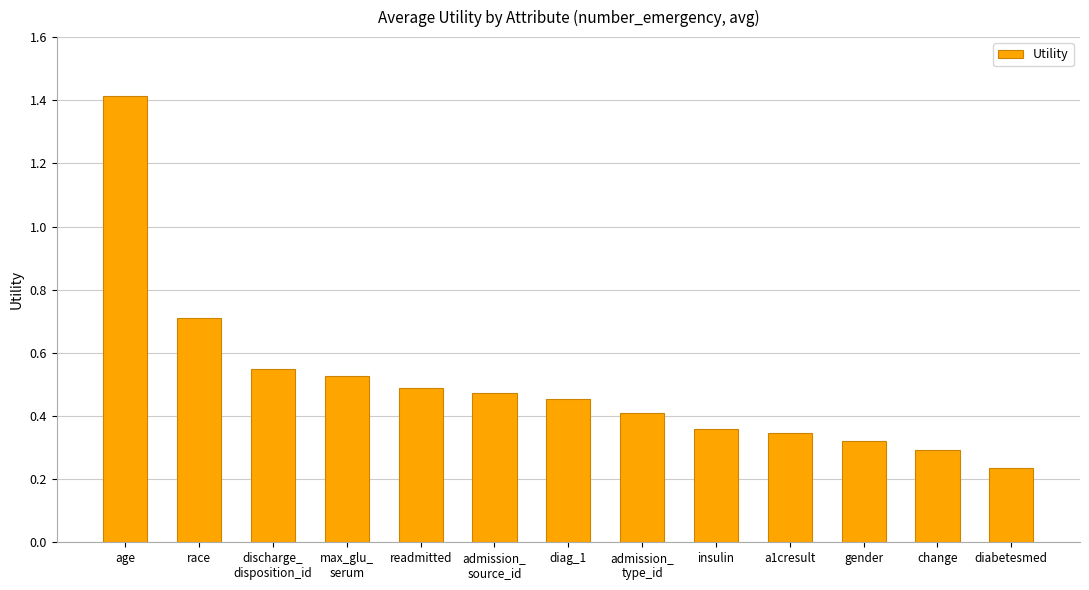

What is the maximum value shown in the chart?

1.4